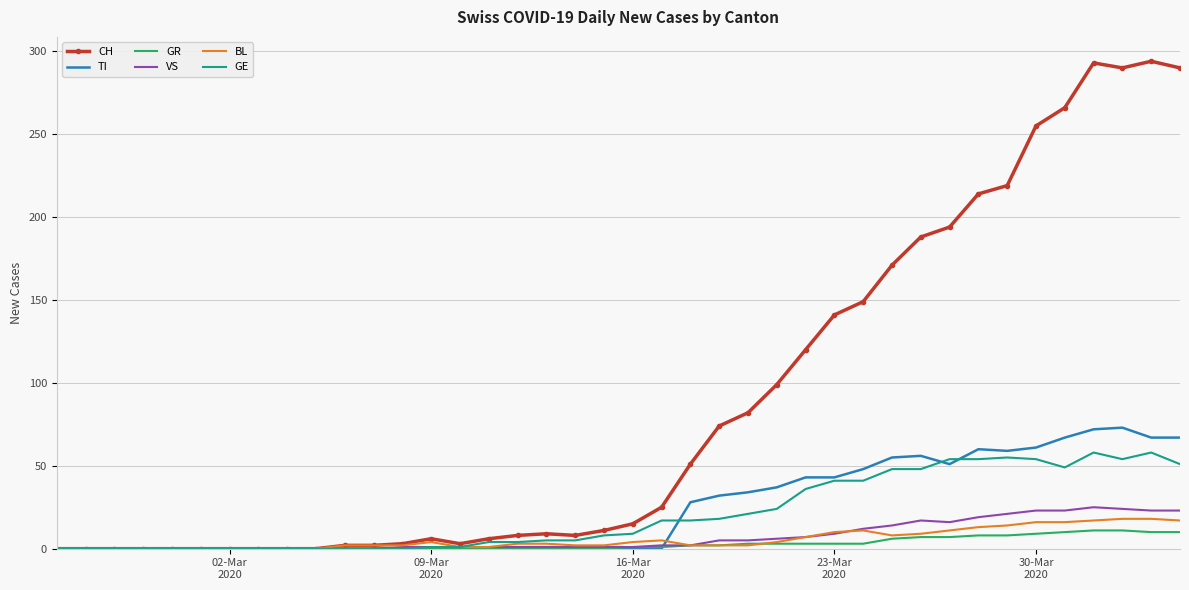

List the series in order of their peak value, highest first.

CH, TI, GE, VS, BL, GR